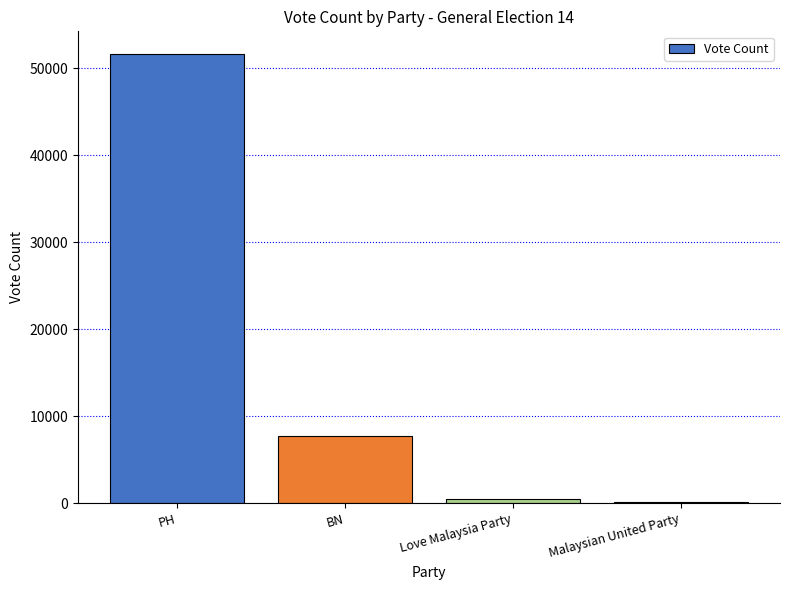

What is the change in value from Love Malaysia Party to Malaysian United Party?

-321